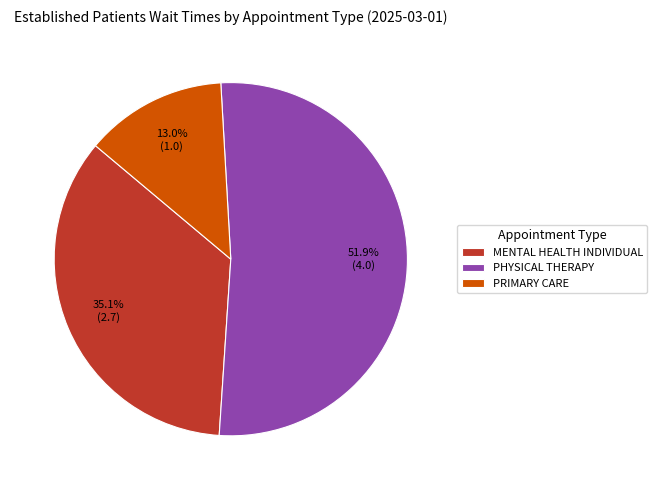

To the nearest percent, what is the combined percentage of PHYSICAL THERAPY and PRIMARY CARE?

65%